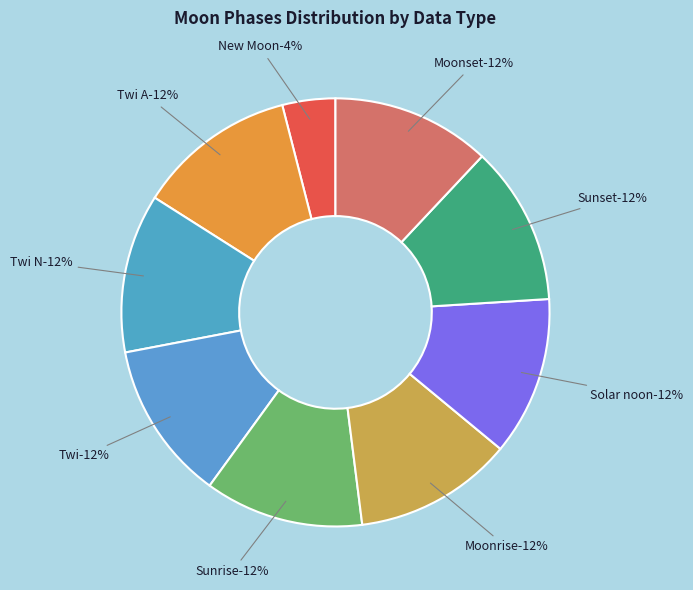

Rank the categories by value from lowest to highest.

New Moon, Twi A, Twi N, Twi, Sunrise, Moonrise, Solar noon, Sunset, Moonset